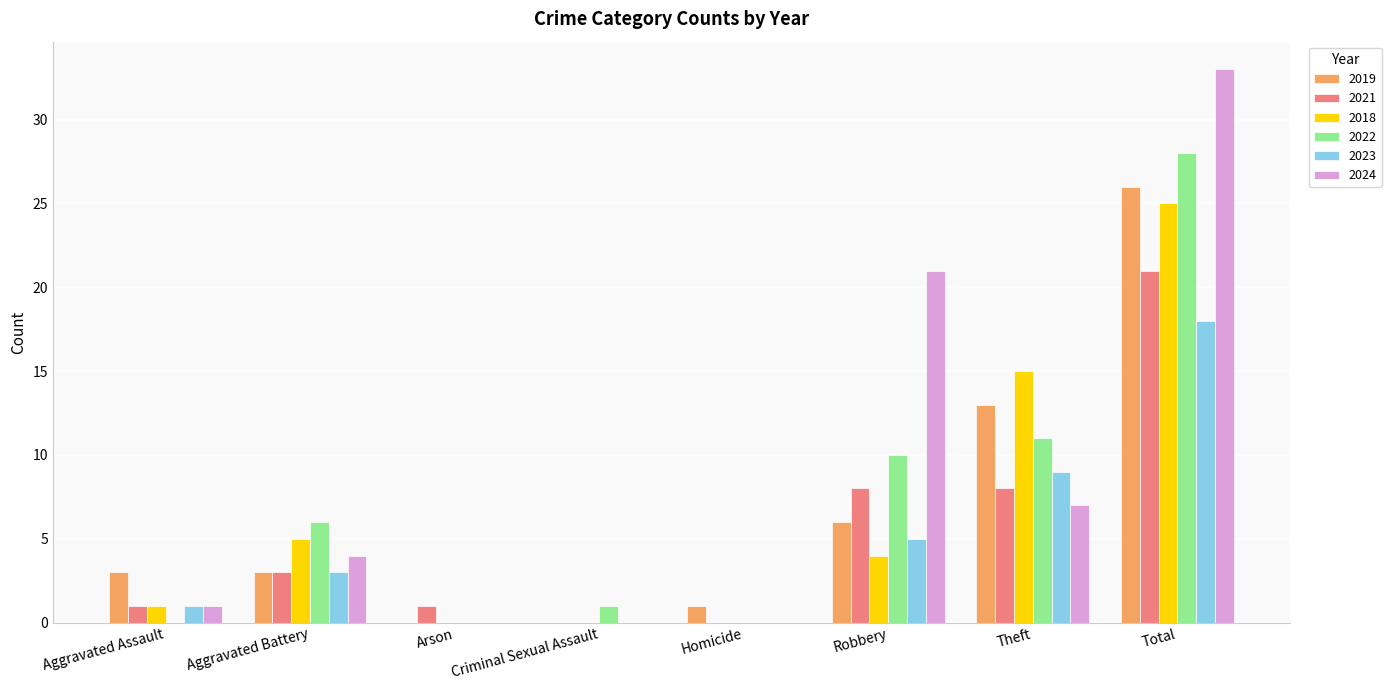

Reading left to right, extract all data points from this chart.

2019: Aggravated Assault=3	Aggravated Battery=3	Arson=0	Criminal Sexual Assault=0	Homicide=1	Robbery=6	Theft=13	Total=26
2021: Aggravated Assault=1	Aggravated Battery=3	Arson=1	Criminal Sexual Assault=0	Homicide=0	Robbery=8	Theft=8	Total=21
2018: Aggravated Assault=1	Aggravated Battery=5	Arson=0	Criminal Sexual Assault=0	Homicide=0	Robbery=4	Theft=15	Total=25
2022: Aggravated Assault=0	Aggravated Battery=6	Arson=0	Criminal Sexual Assault=1	Homicide=0	Robbery=10	Theft=11	Total=28
2023: Aggravated Assault=1	Aggravated Battery=3	Arson=0	Criminal Sexual Assault=0	Homicide=0	Robbery=5	Theft=9	Total=18
2024: Aggravated Assault=1	Aggravated Battery=4	Arson=0	Criminal Sexual Assault=0	Homicide=0	Robbery=21	Theft=7	Total=33